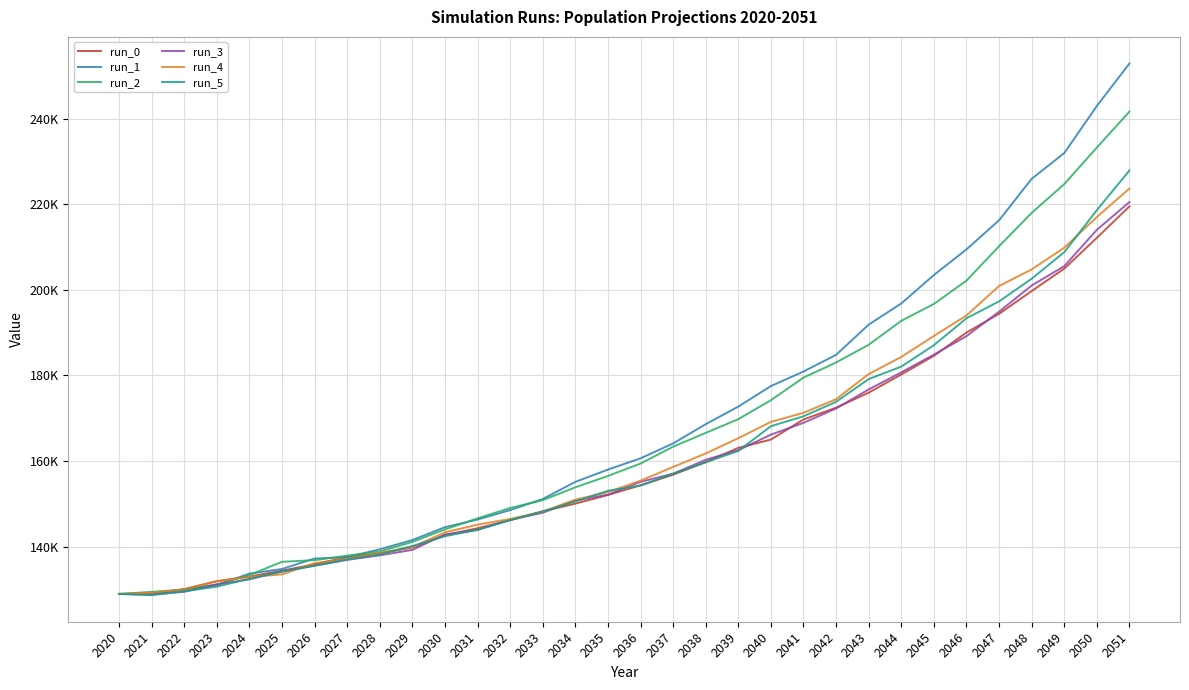

Does the chart display data point markers on the line(s)?

No